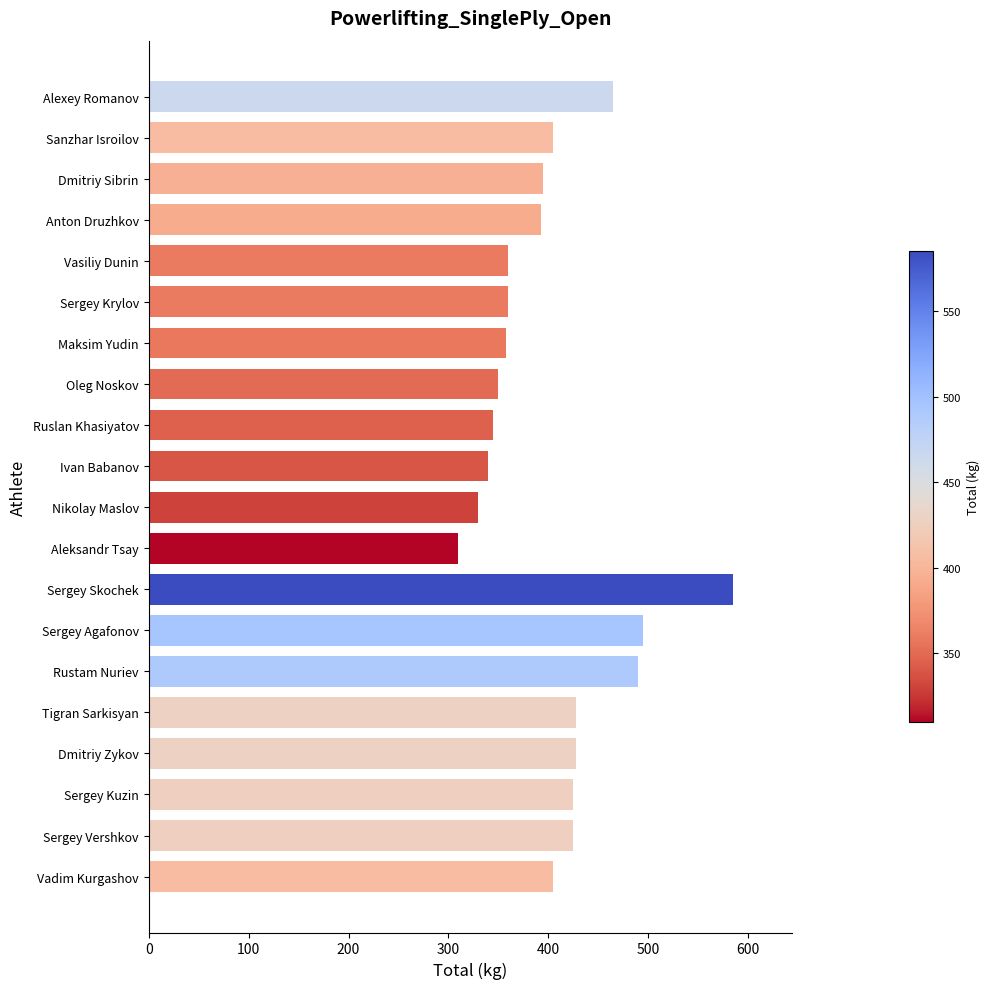

What is the greatest value displayed?

585.0